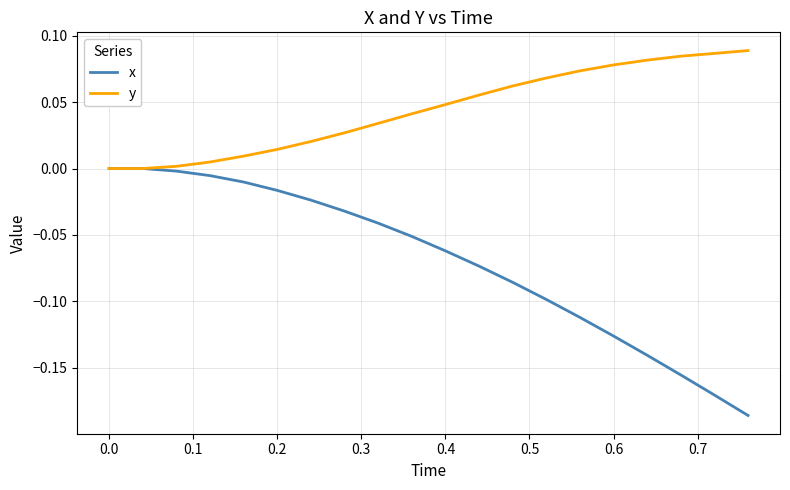

Which series has the largest range (max minus min)?

x